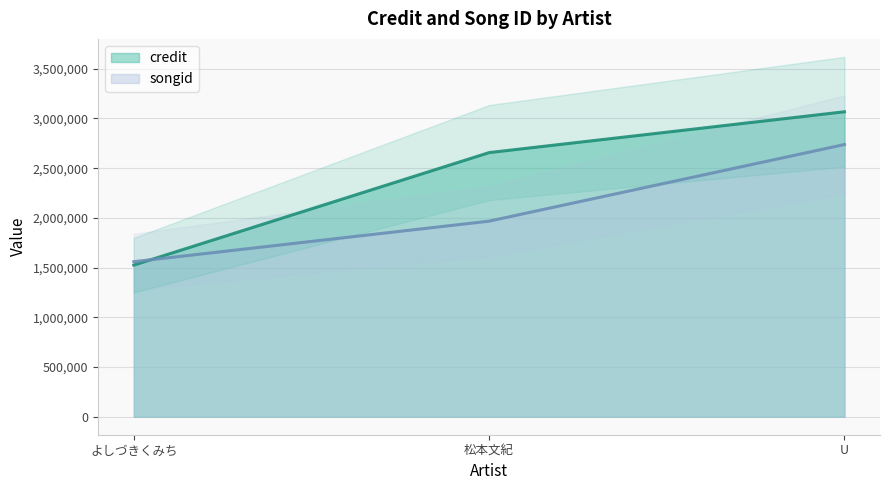

Count the songid values in the range 1559386 to 2737876.

3